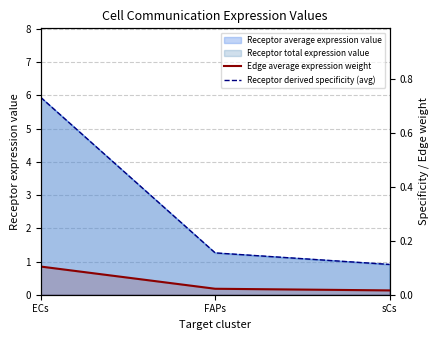

What is the highest value of the Edge average expression weight series?

0.1